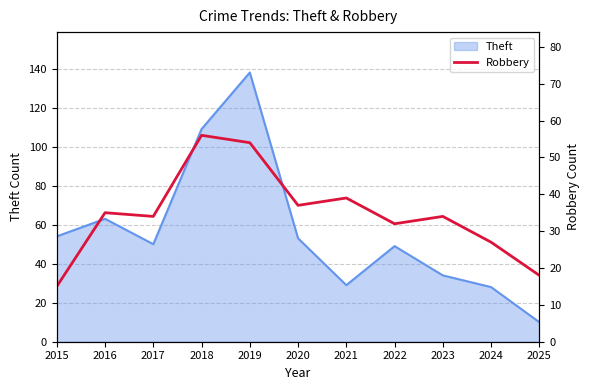

The value of Theft at 2015 is 72. True or false?

False